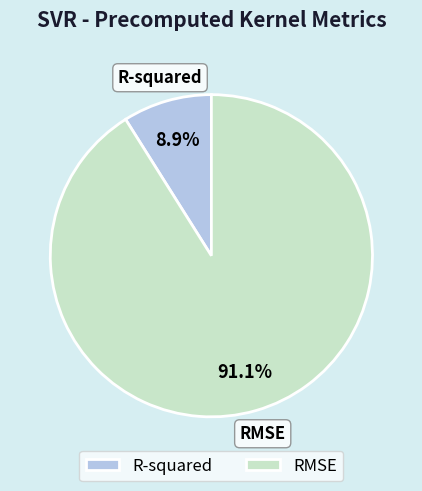

True or false: R-squared accounts for 9% of the total.

True